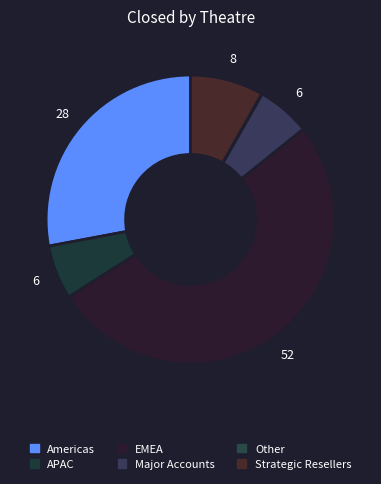

To the nearest percent, what is the average slice percentage?

17%